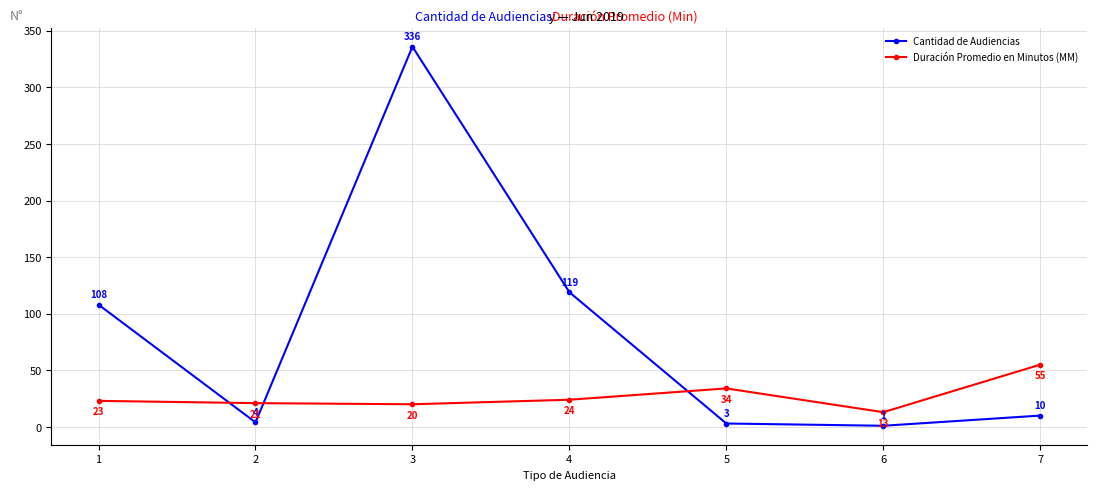

Reading left to right, extract all data points from this chart.

Cantidad de Audiencias: 108	4	336	119	3	1	10
Duración Promedio en Minutos (MM): 23	21	20	24	34	13	55